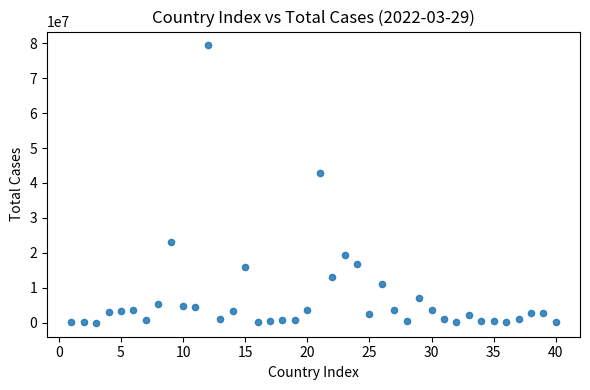

What is the range of X values (max minus min)?

39